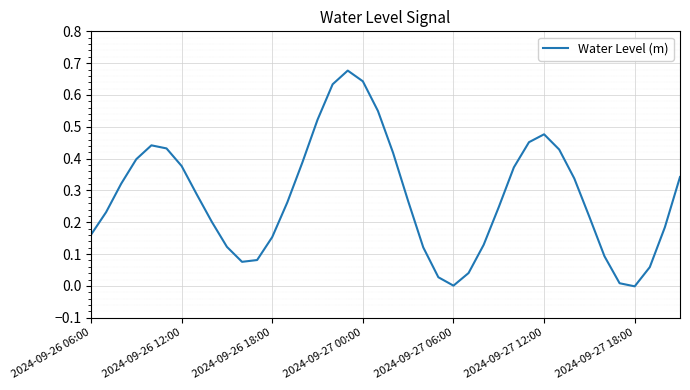

What is the difference between the maximum and minimum values?

0.7